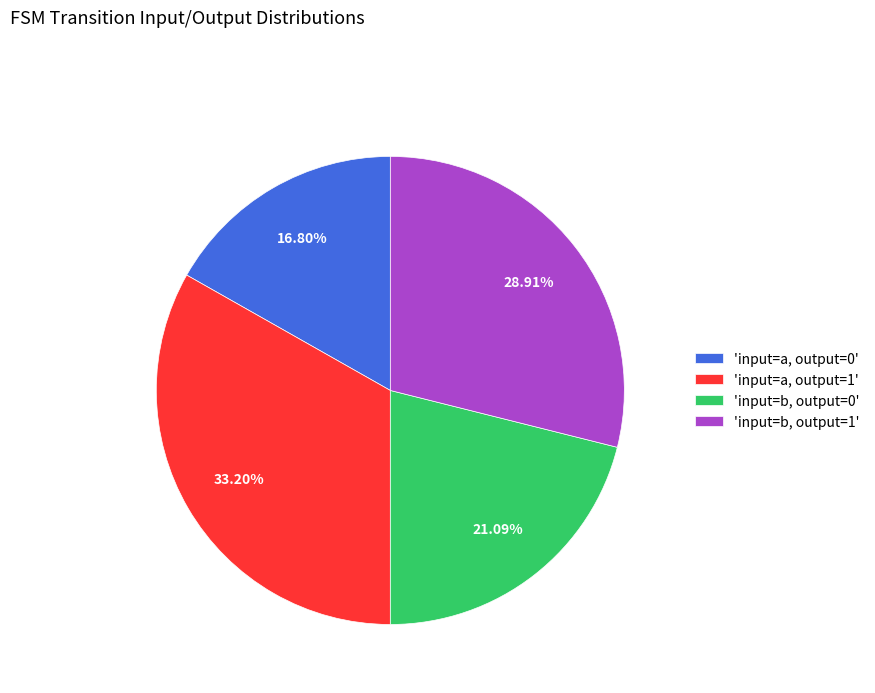

Does any single category account for the majority?

No